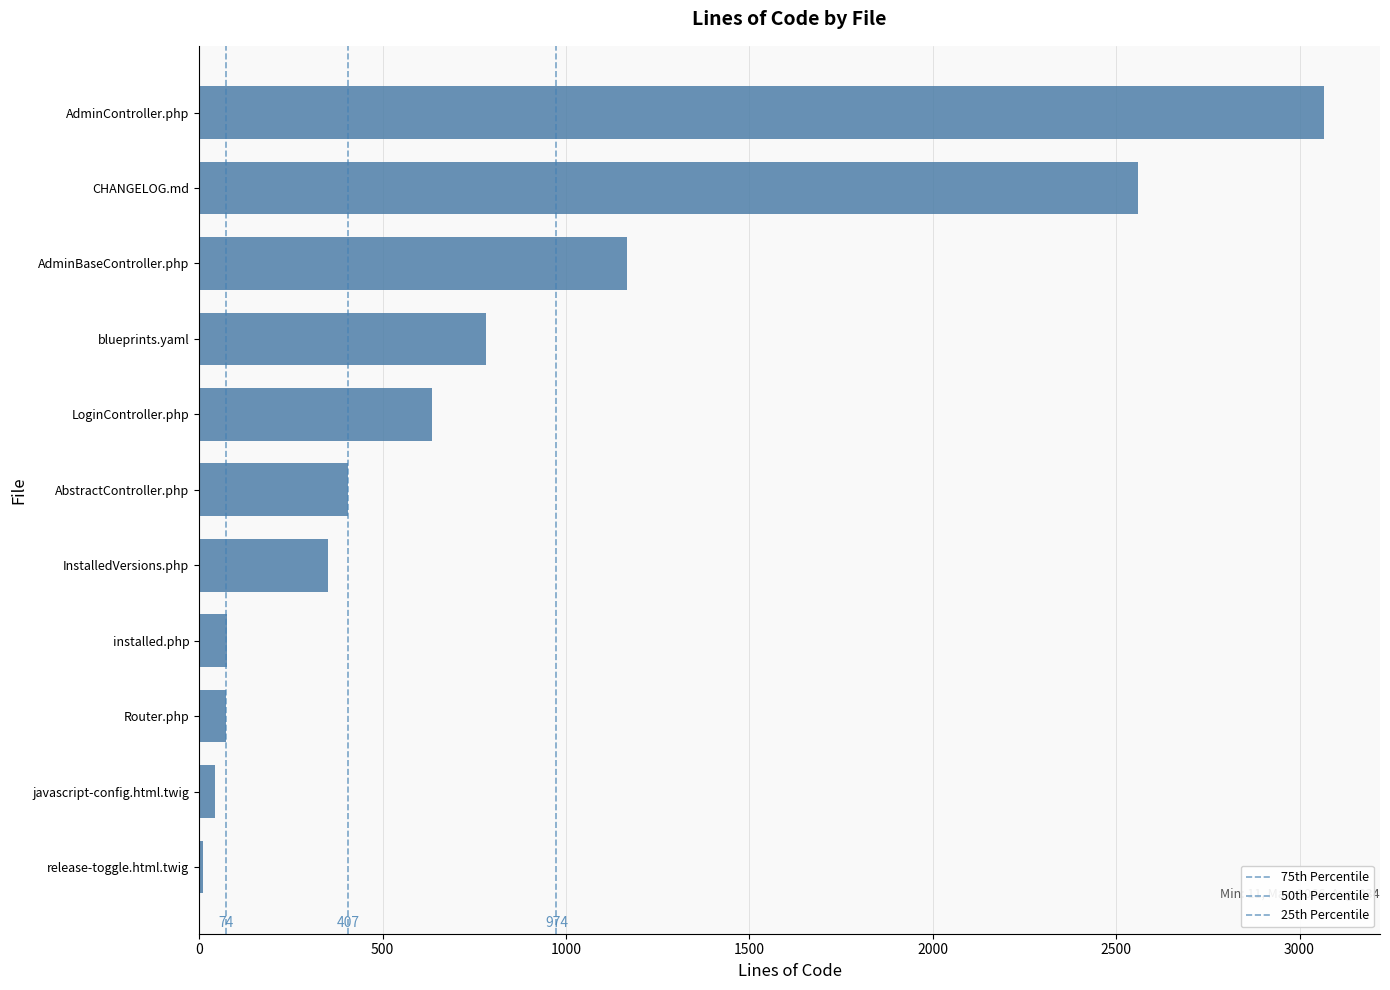

How many bars are there in total?

11